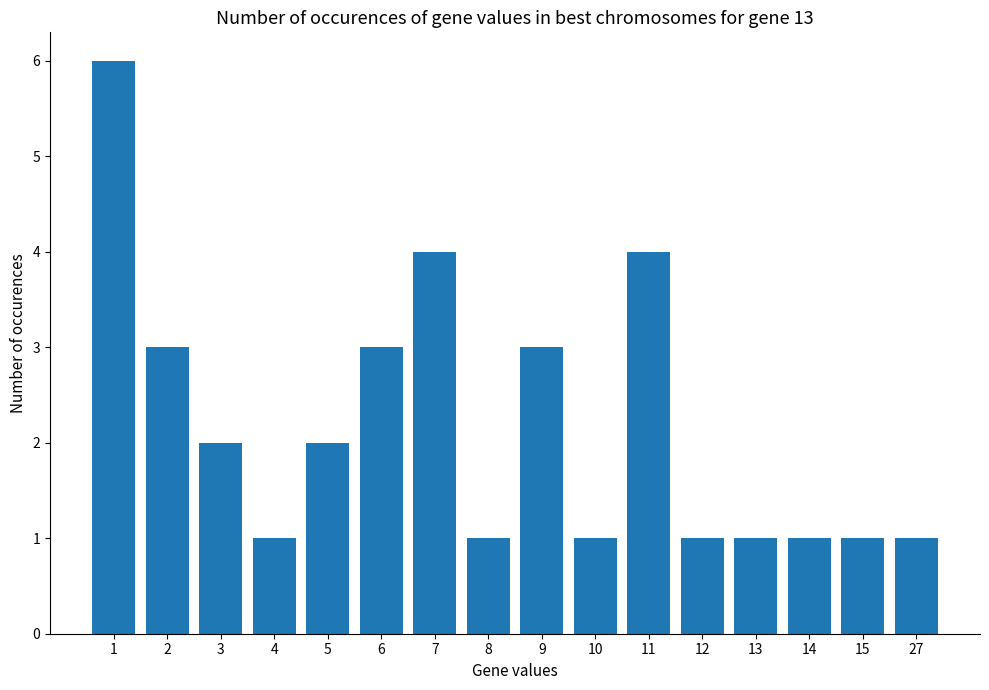

What is the difference between the maximum and minimum values?

5